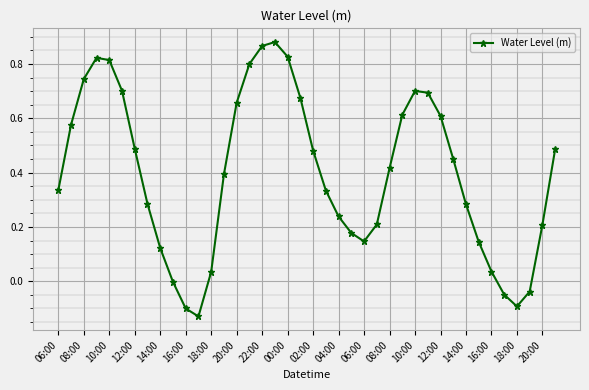

What is the difference between the maximum and minimum values?

1.0